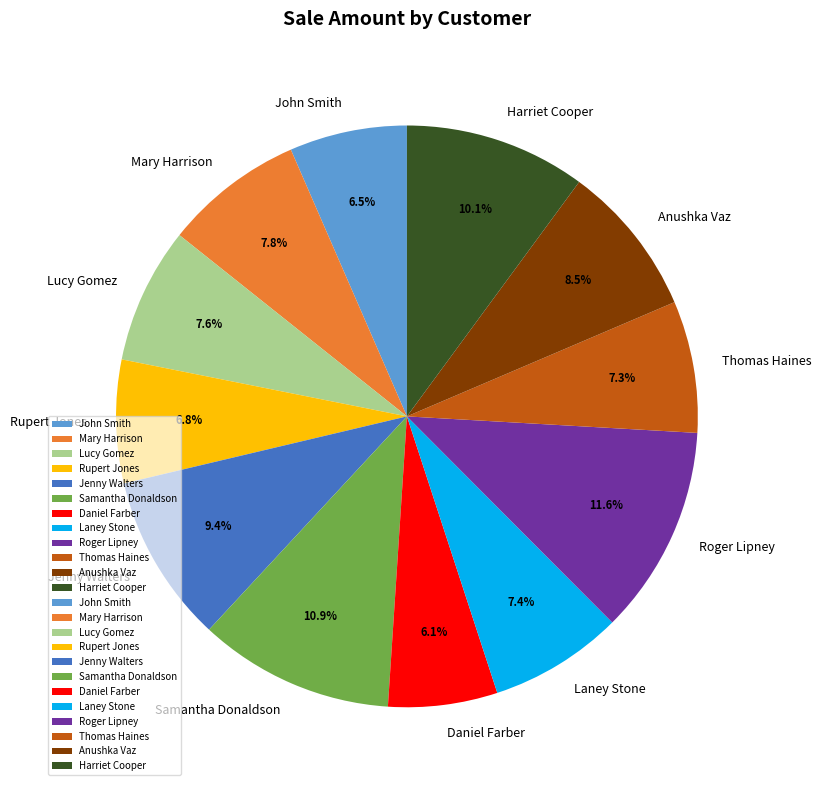

To the nearest percent, what is the combined percentage of Jenny Walters and Laney Stone?

17%